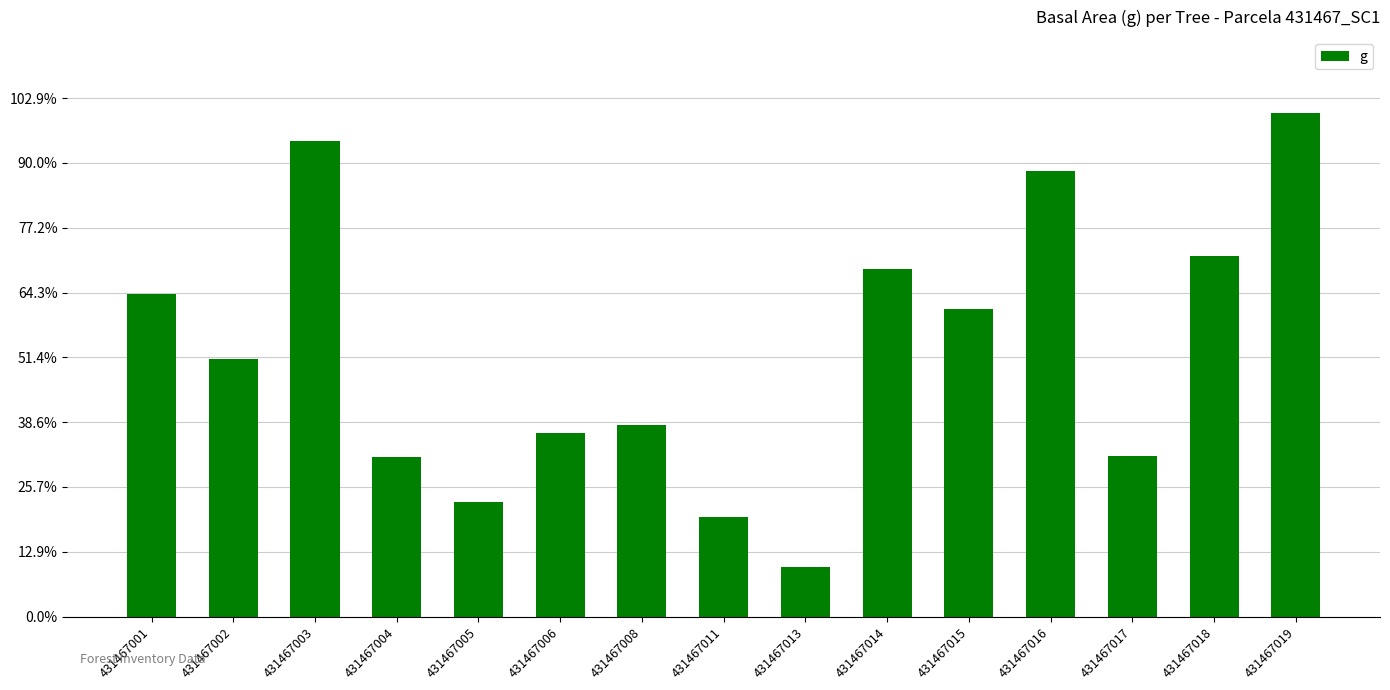

True or false: the data shows 296.0 at 431467008.

True